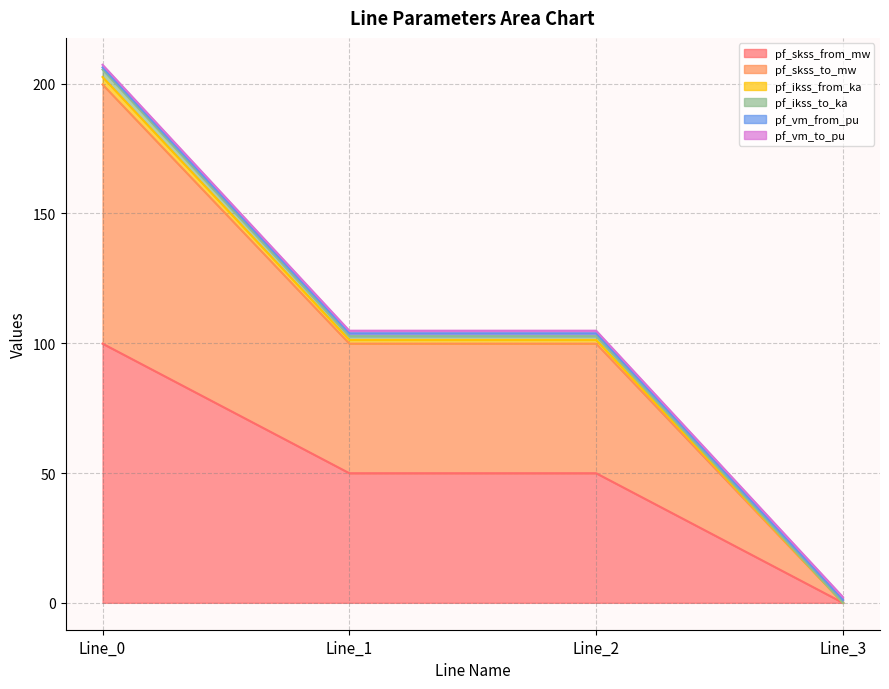

True or false: pf_skss_to_mw and pf_skss_from_mw intersect in this chart.

False